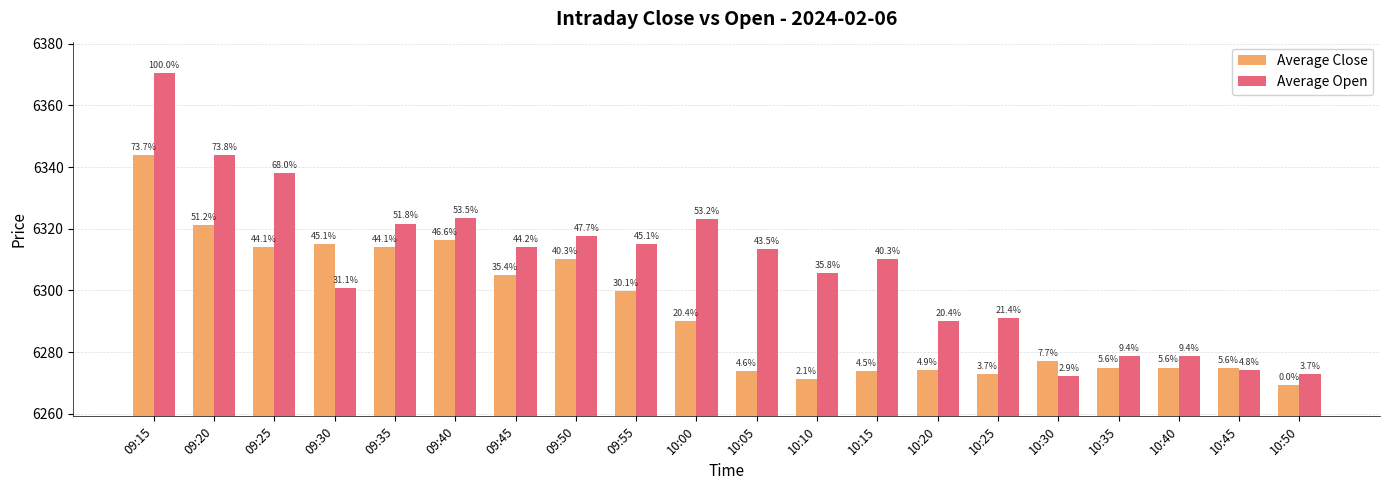

What is the minimum value for Average Close?

6269.3